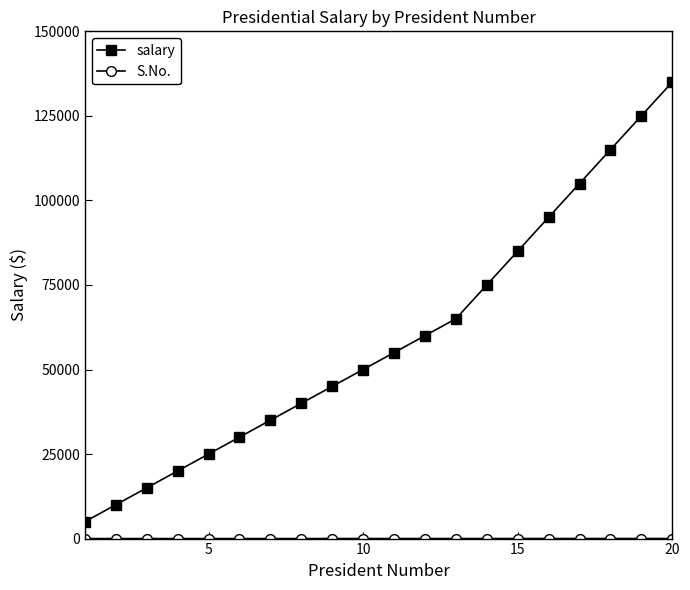

Which series has the largest total across all categories?

salary